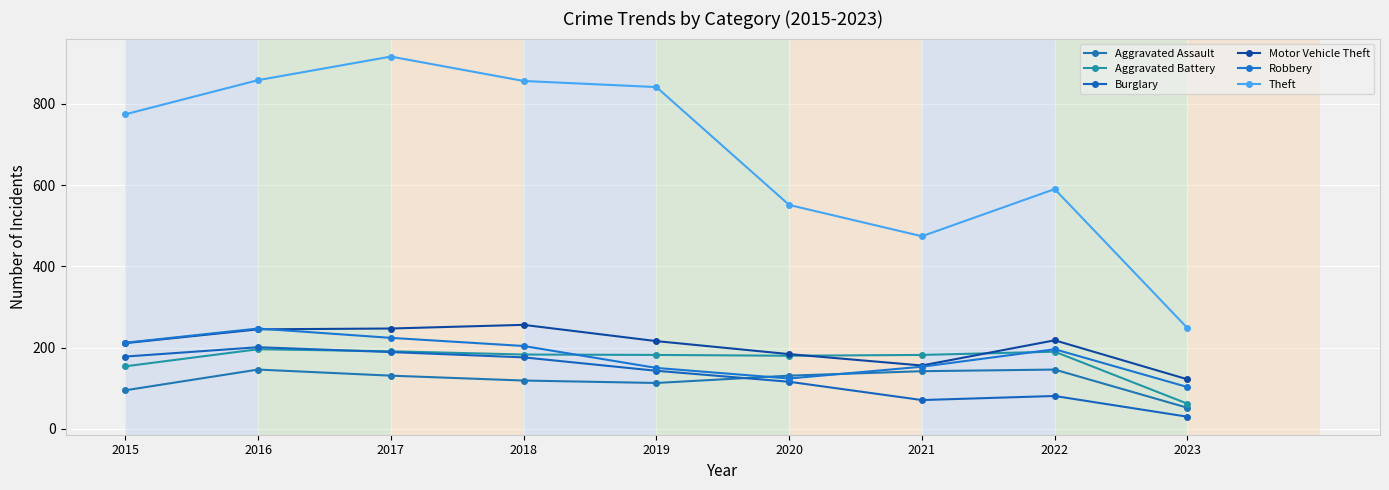

Does the chart display data point markers on the line(s)?

Yes